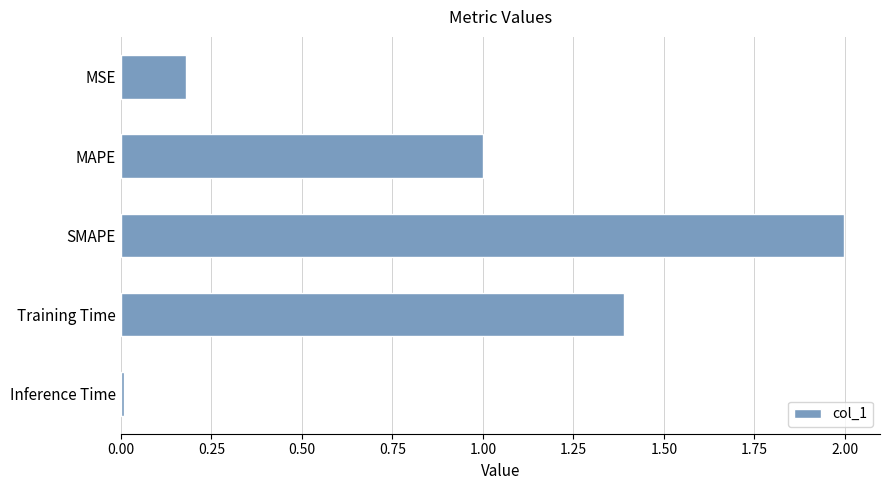

How many distinct data groups are displayed?

1